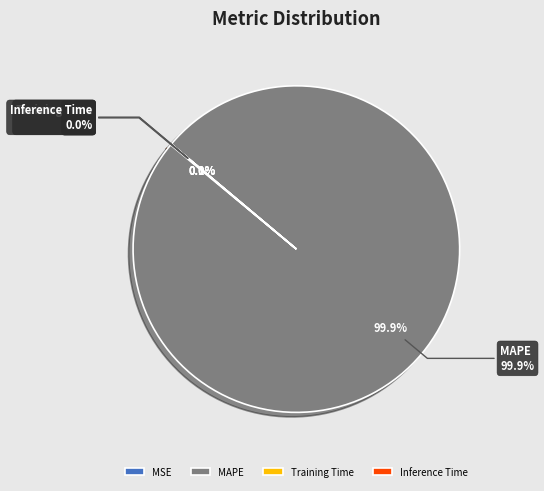

Is it true that MSE is 1% of the pie?

False